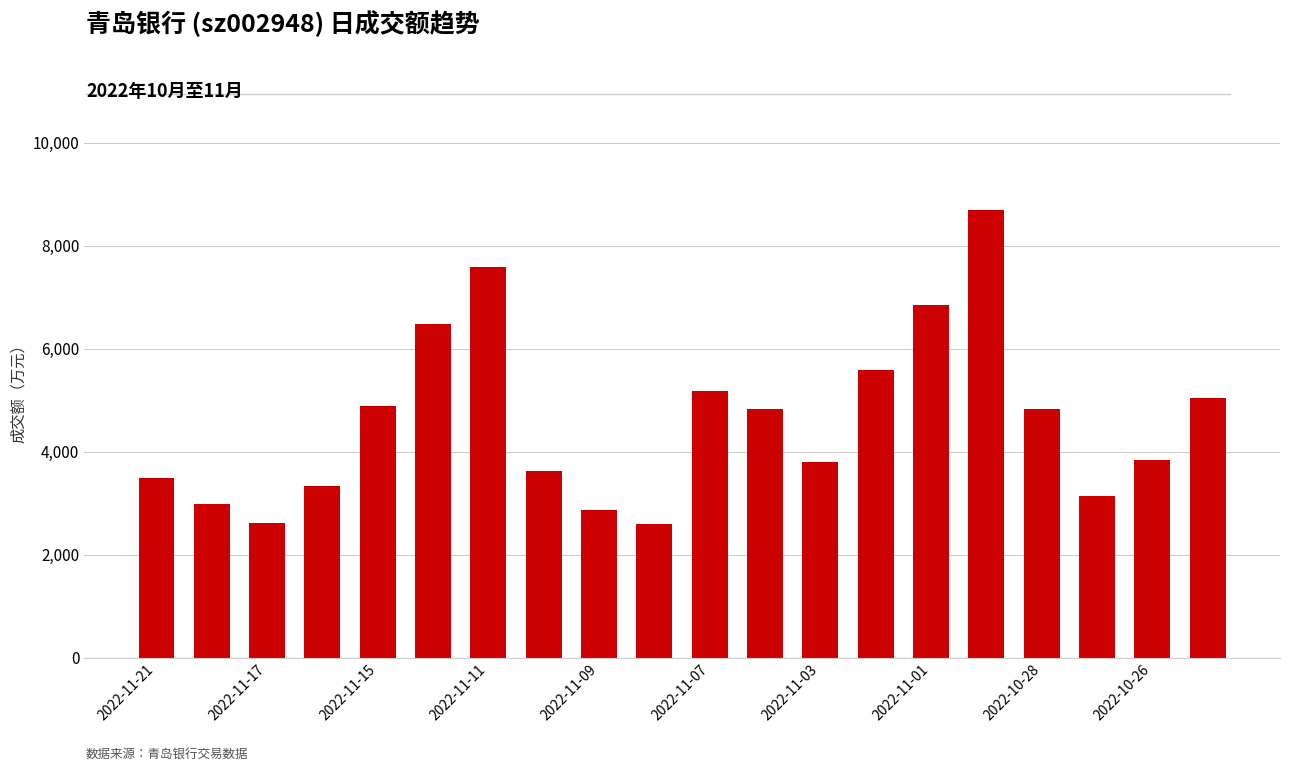

What is the smallest value displayed?

2600